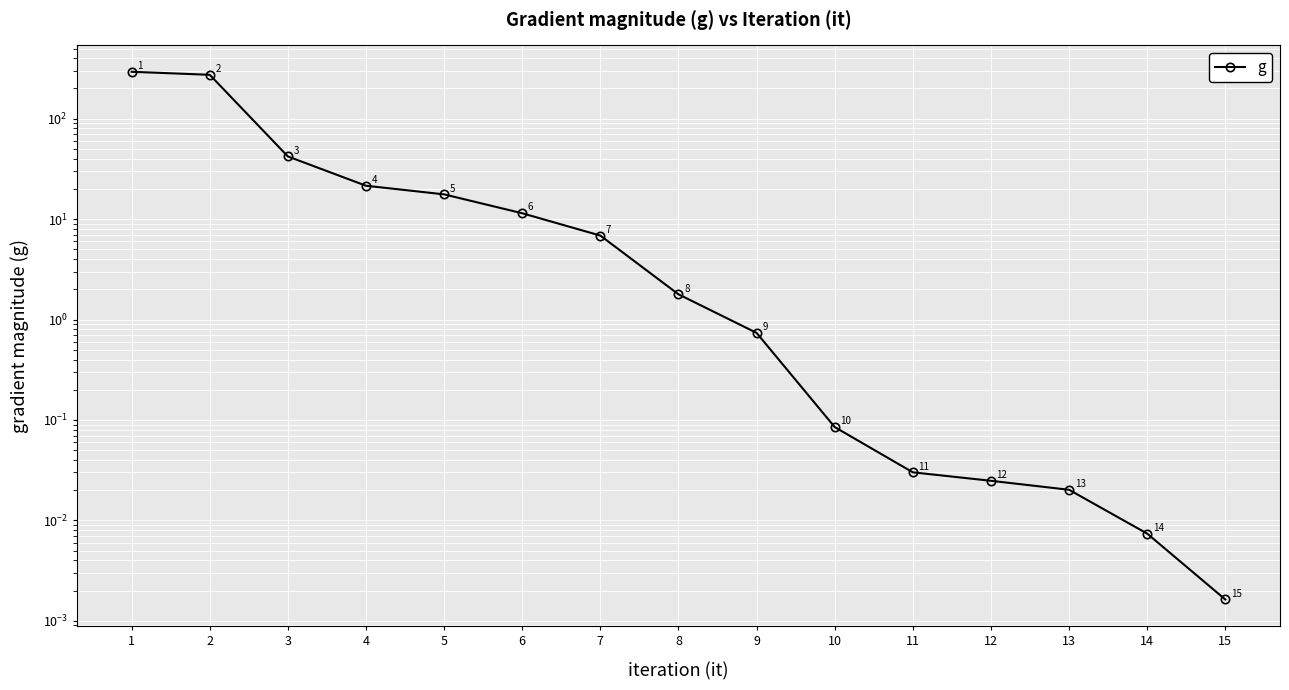

How many values exceed 1?

8